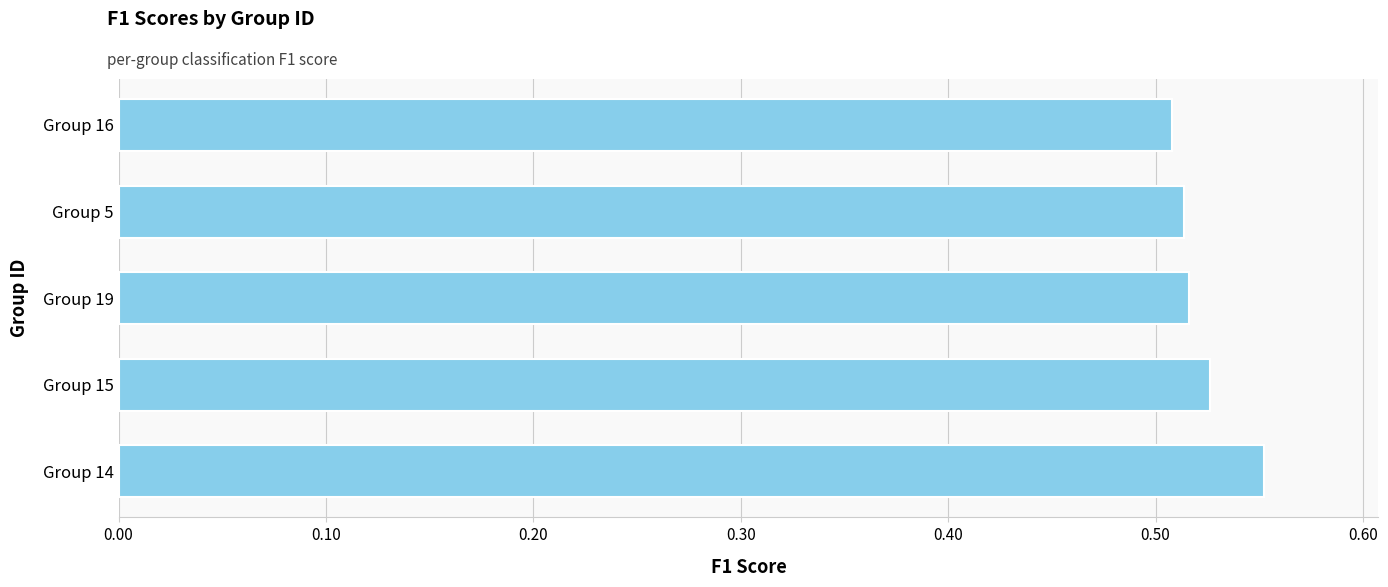

True or false: the data shows 0.2 at Group 14.

False